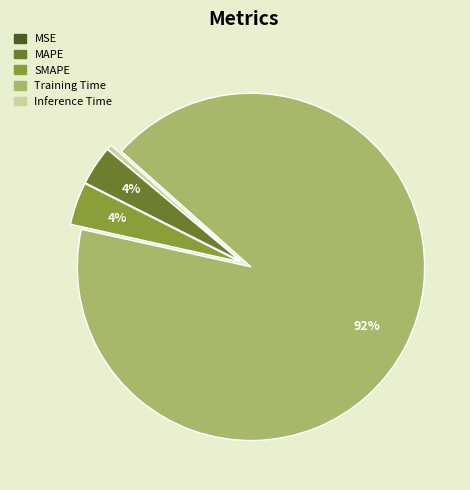

To the nearest percent, what portion does Training Time represent?

92%